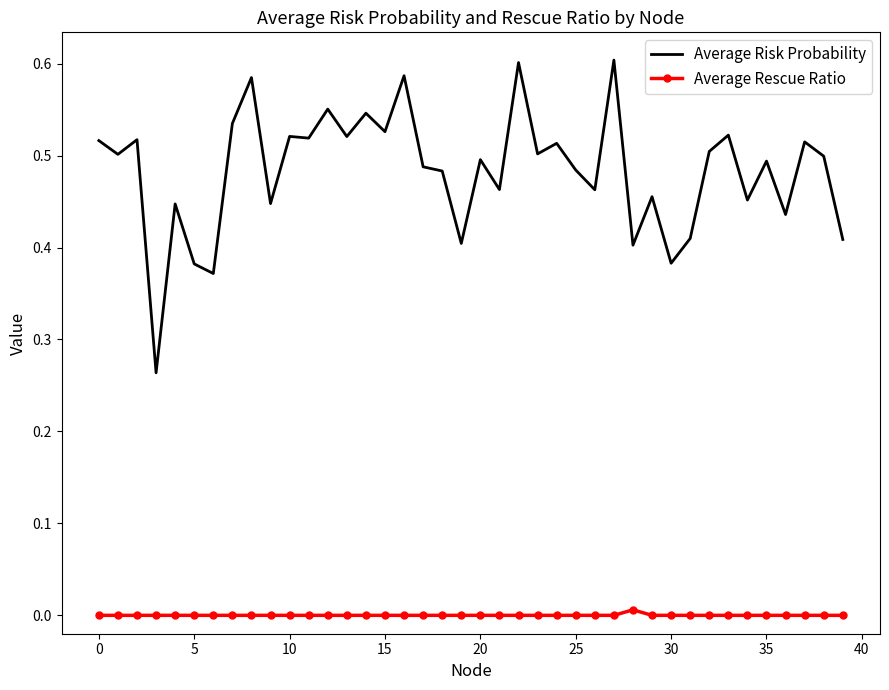

Rank the series by their maximum value, from highest to lowest.

Average Risk Probability, Average Rescue Ratio